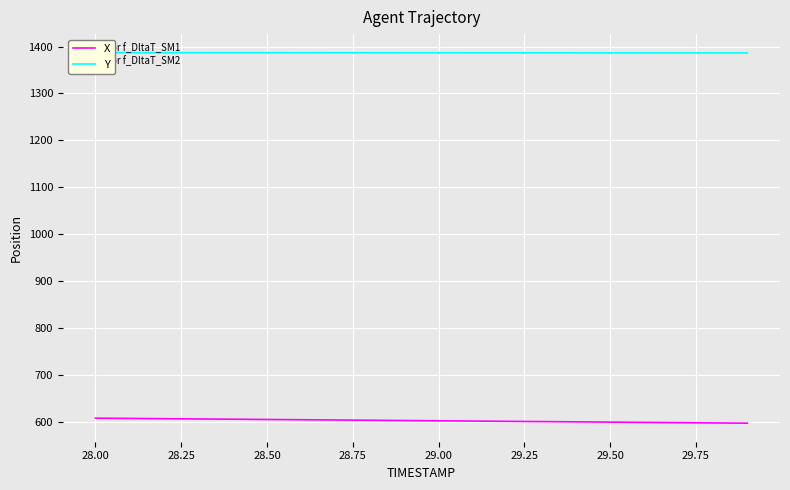

What is the maximum value for X?

608.1